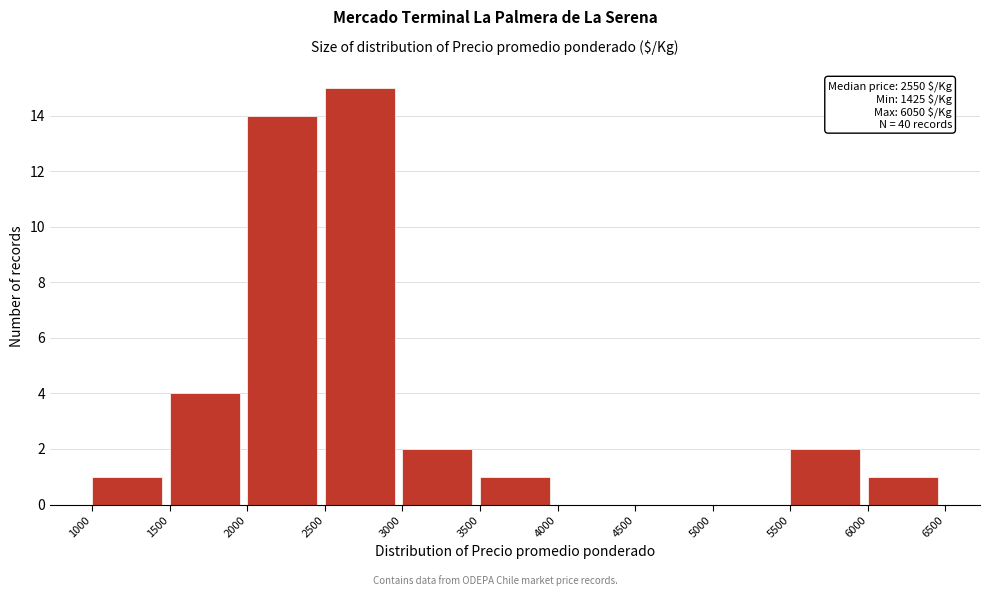

Which range on the x-axis has the tallest bar?

2500 to 3000